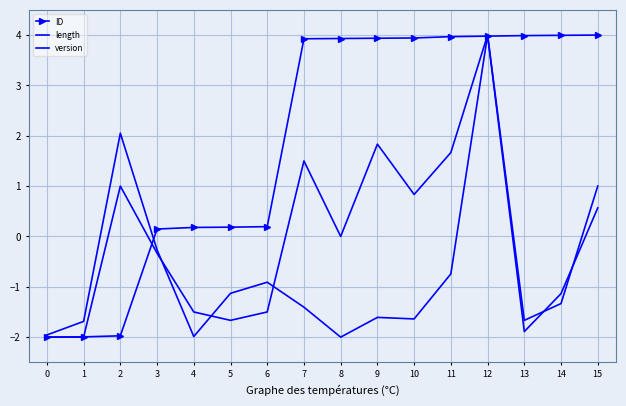

Rank the series by their average value, from highest to lowest.

ID, version, length